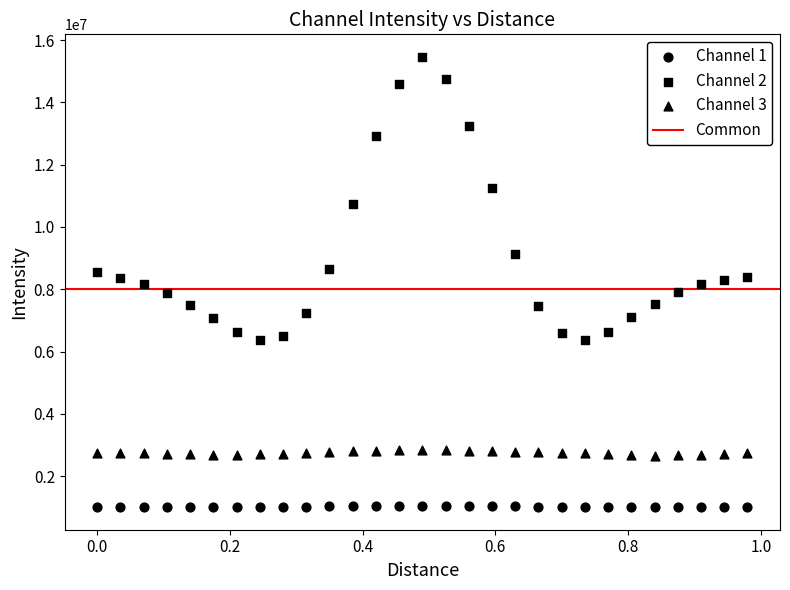

How many points are shown in the scatter plot?

87